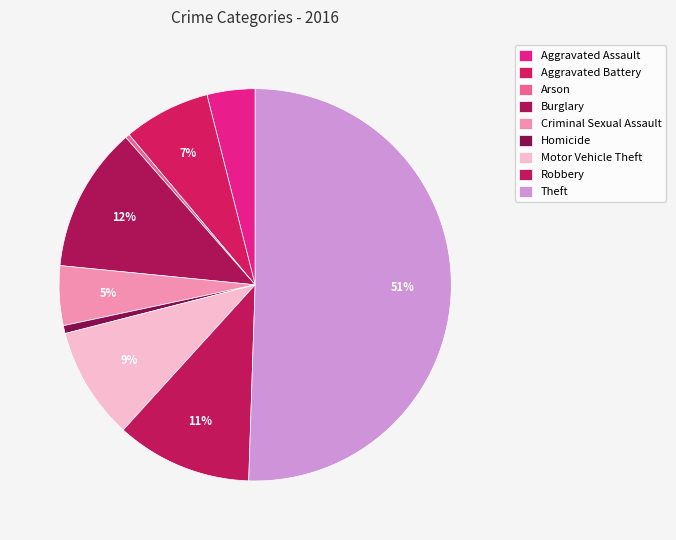

To the nearest percent, what is the average slice percentage?

11%